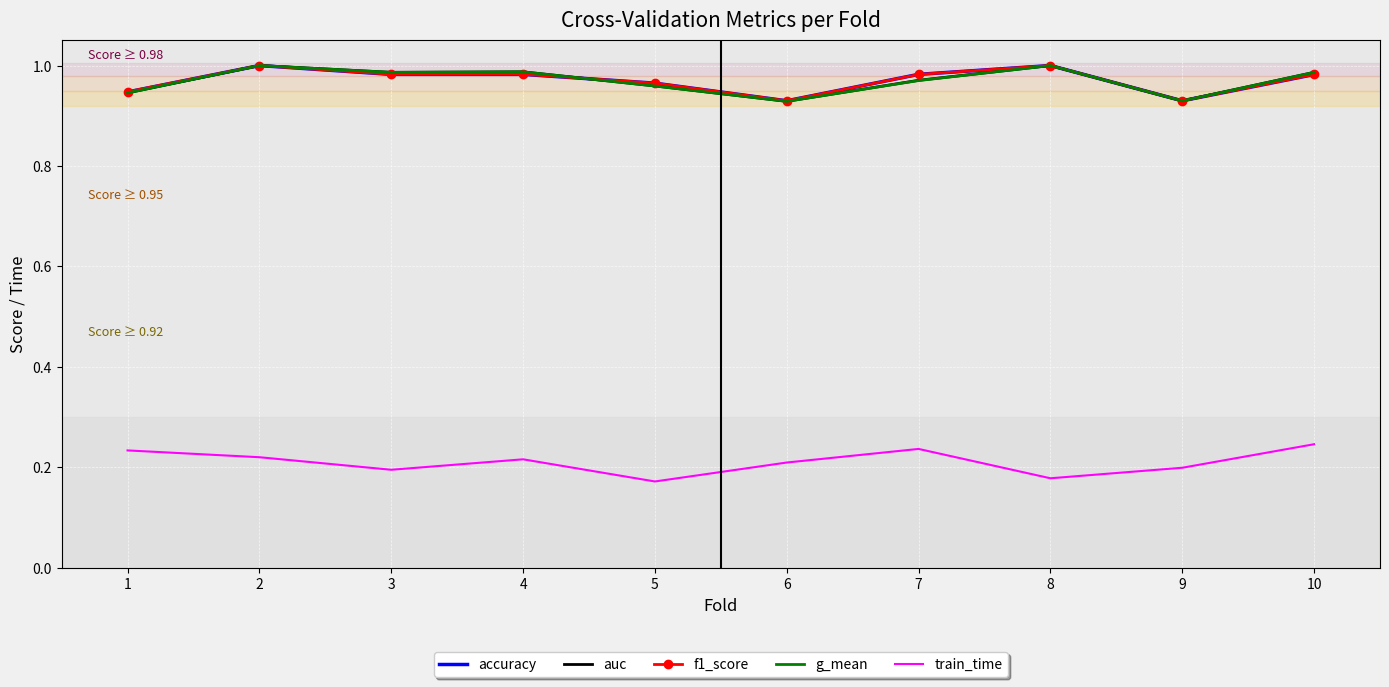

What is the difference between the highest and lowest values at 4?

0.8